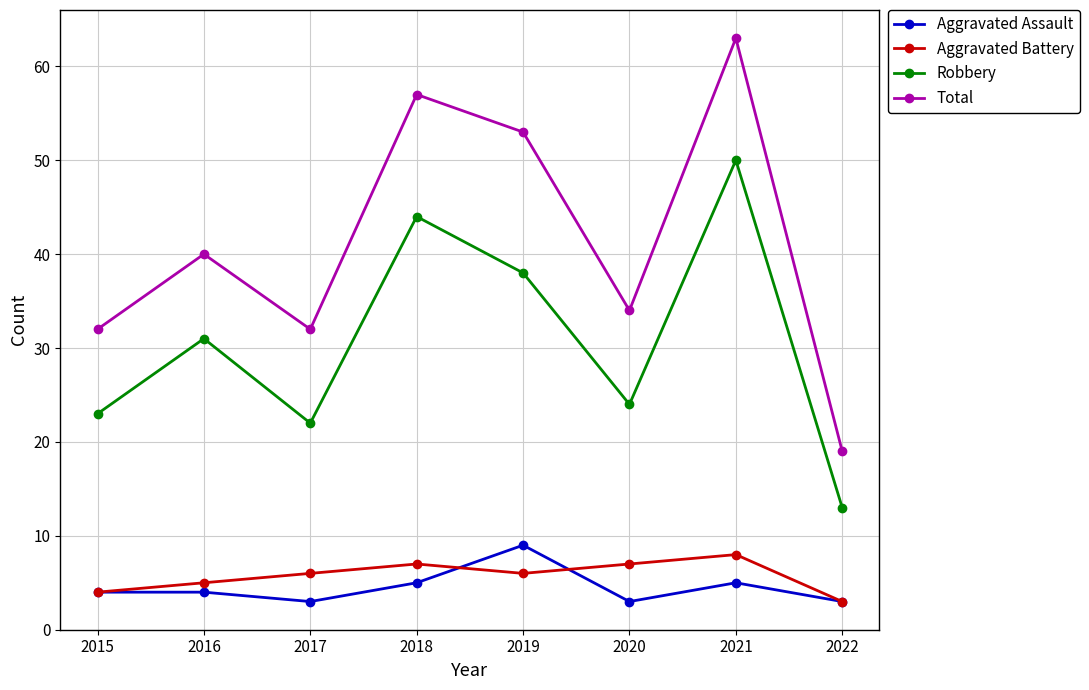

How many interior local peaks does the Total series have?

3